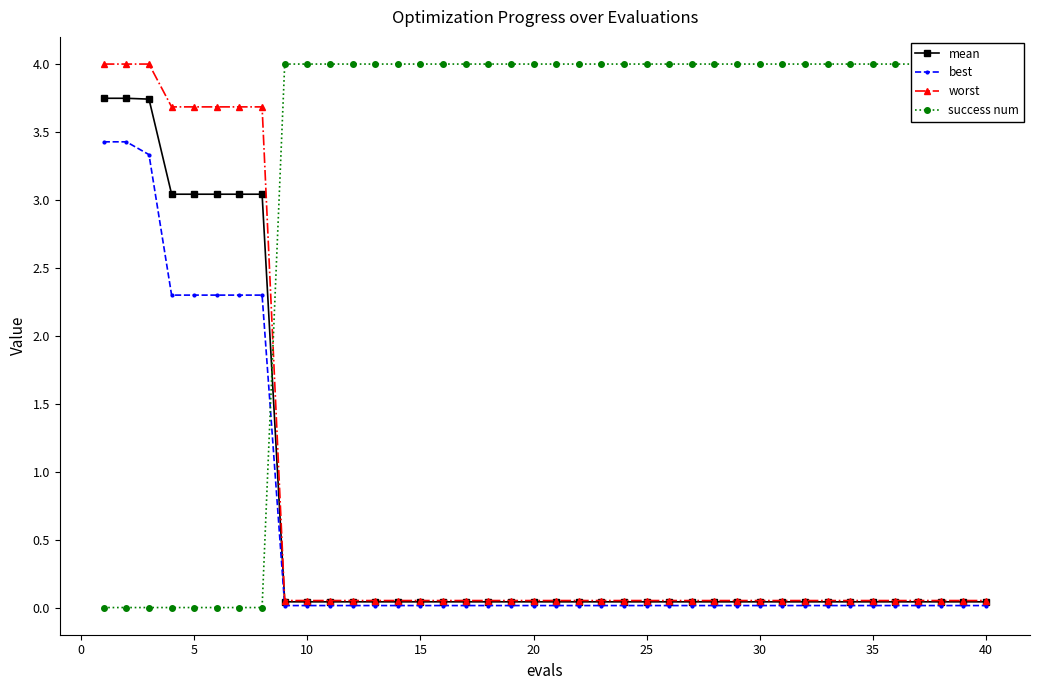

Is this an area chart (filled region under the line)?

No